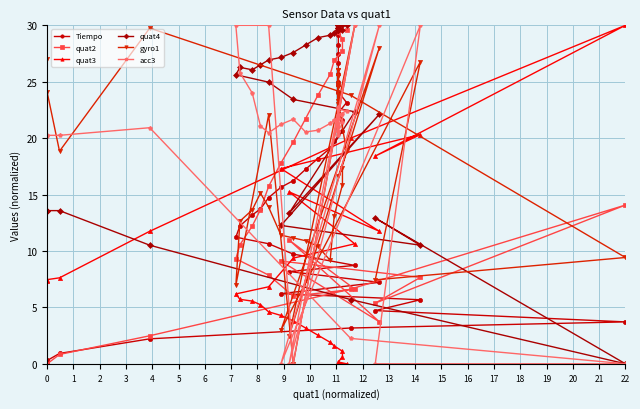

What is the highest value of the quat4 series?

30.0